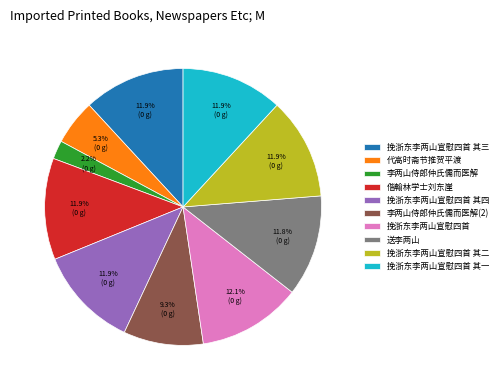

Does any single category account for the majority?

No